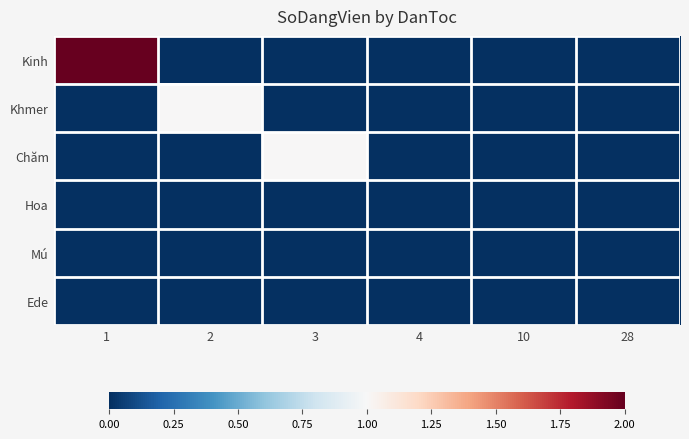

Which has a higher value, 3 or 1?

1